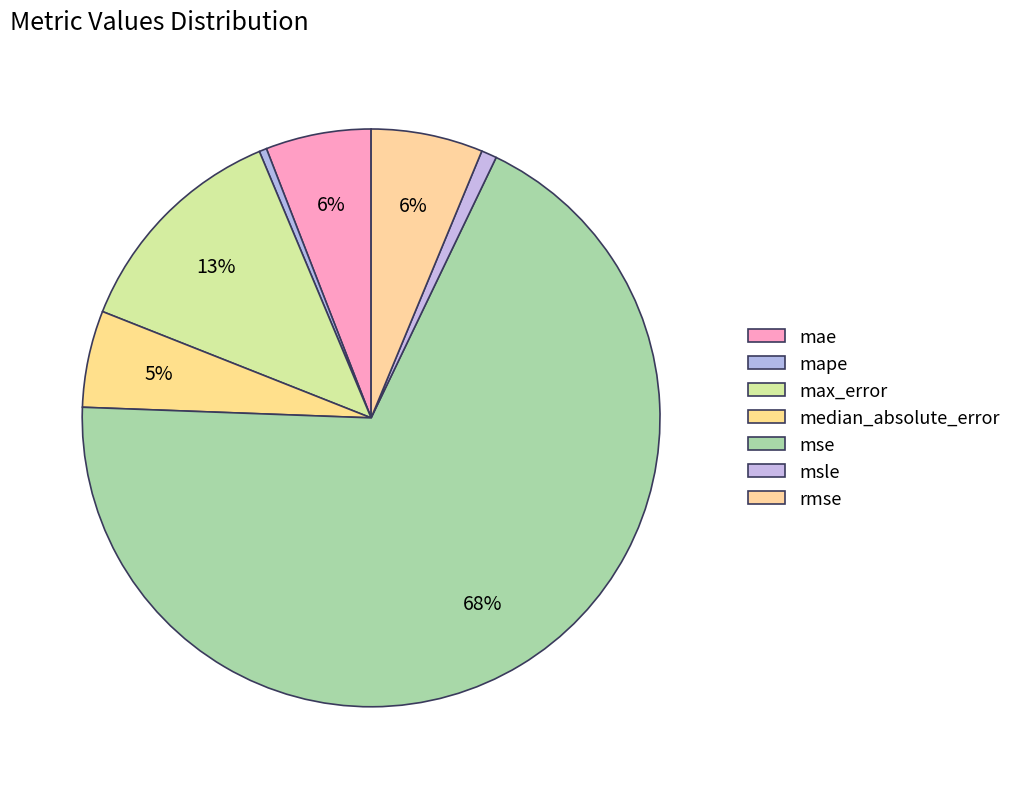

Is max_error the majority of the pie?

No